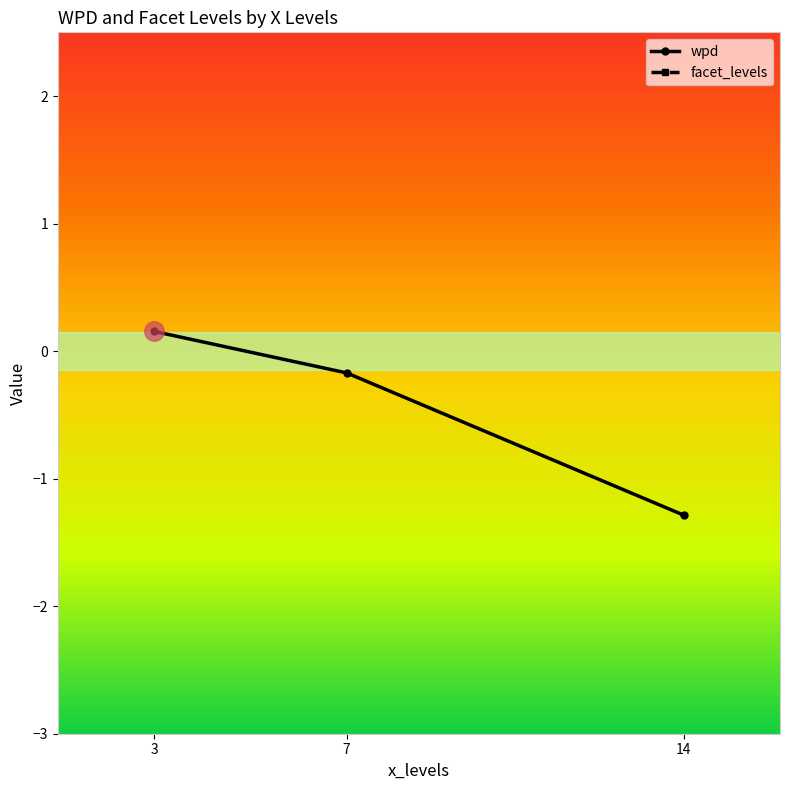

At 14, list the series in order from smallest to largest.

wpd, facet_levels